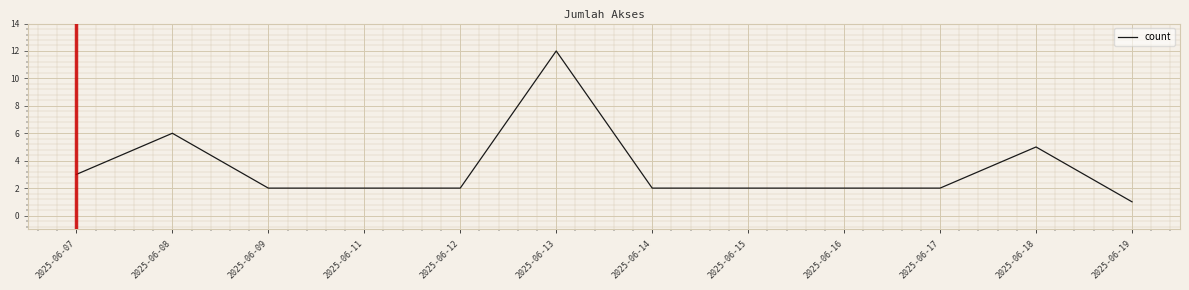

Which category has the highest value across all series?

2025-06-13